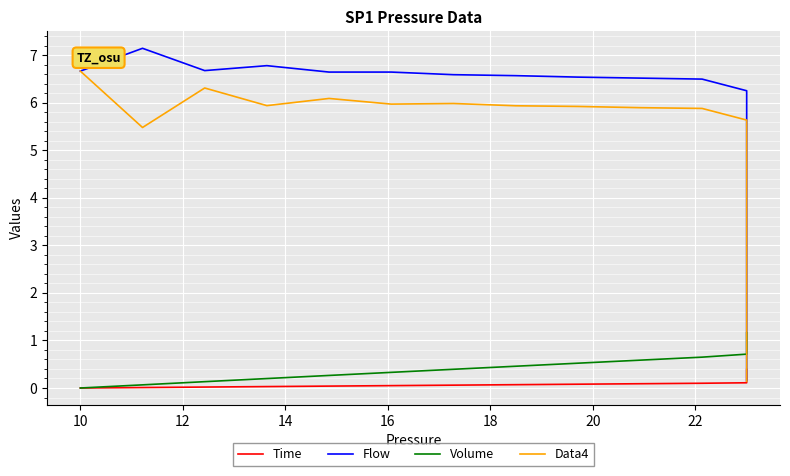

Which series ends up on top after the final intersection of Data4 and Volume?

Volume